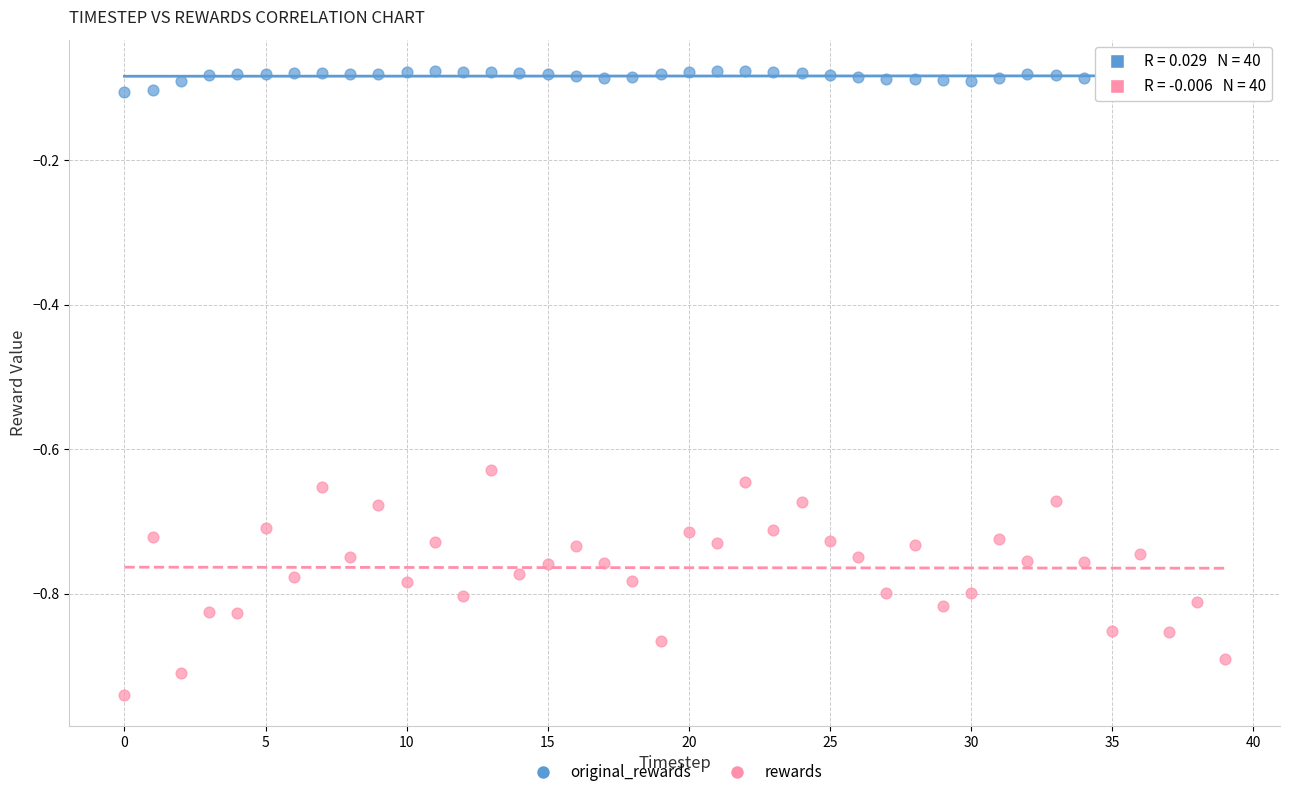

Which series reaches the minimum Y coordinate?

rewards